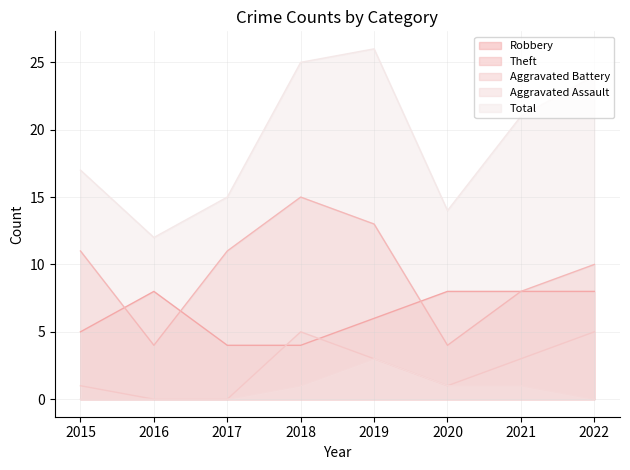

In Total, how many points are lower than both neighbors (excluding endpoints)?

2